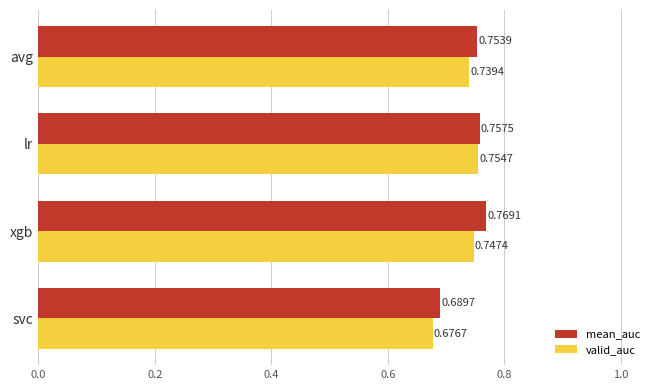

What is the total value across all series at avg?

1.5